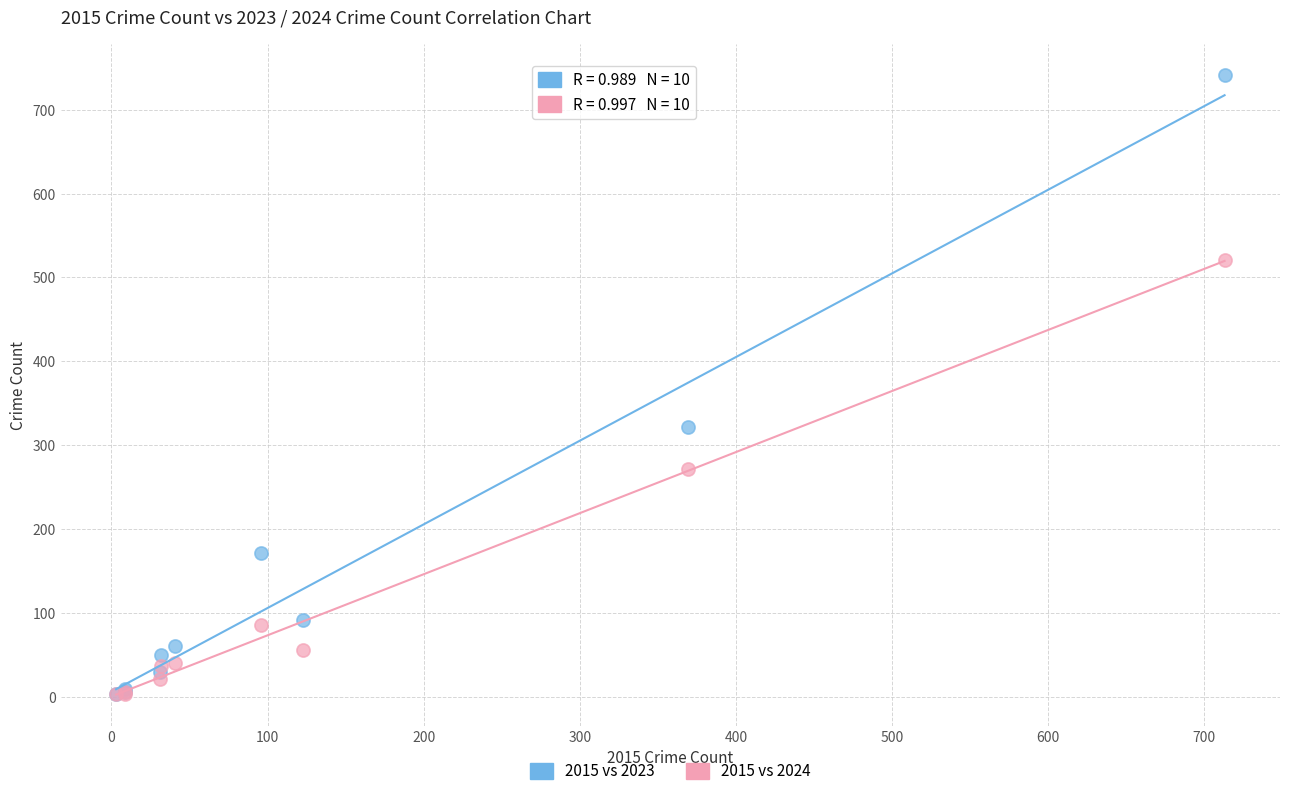

Across all series, what Y value is closest to 372?

321